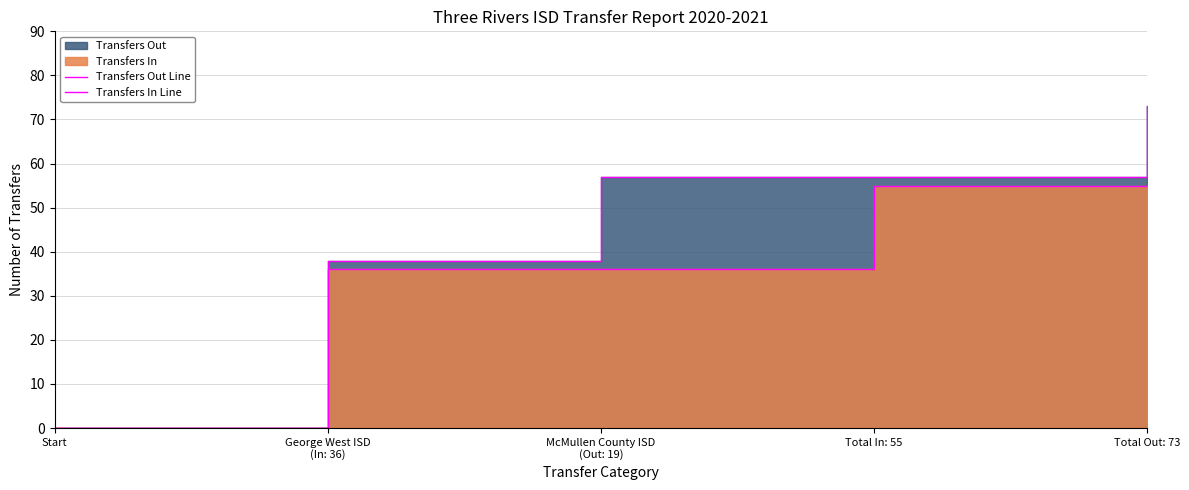

Reading left to right, transcribe all the data shown in this chart.

Transfers Out Line: Start=0	George West ISD
(In: 36)=38	McMullen County ISD
(Out: 19)=57	Total In: 55=57	Total Out: 73=73
Transfers In Line: Start=0	George West ISD
(In: 36)=36	McMullen County ISD
(Out: 19)=36	Total In: 55=55	Total Out: 73=55